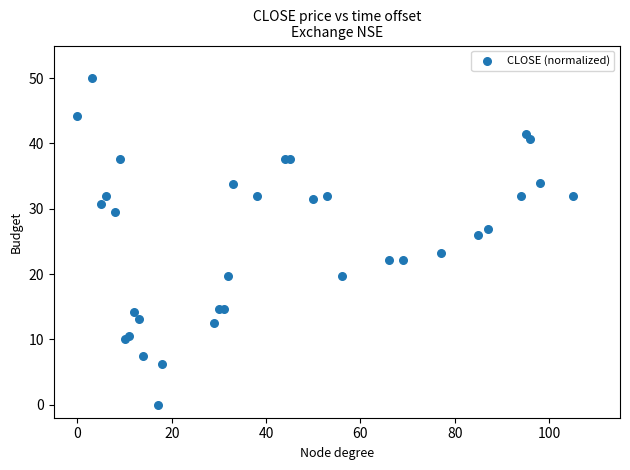

What Y value in the scatter plot is closest to 25?

25.9